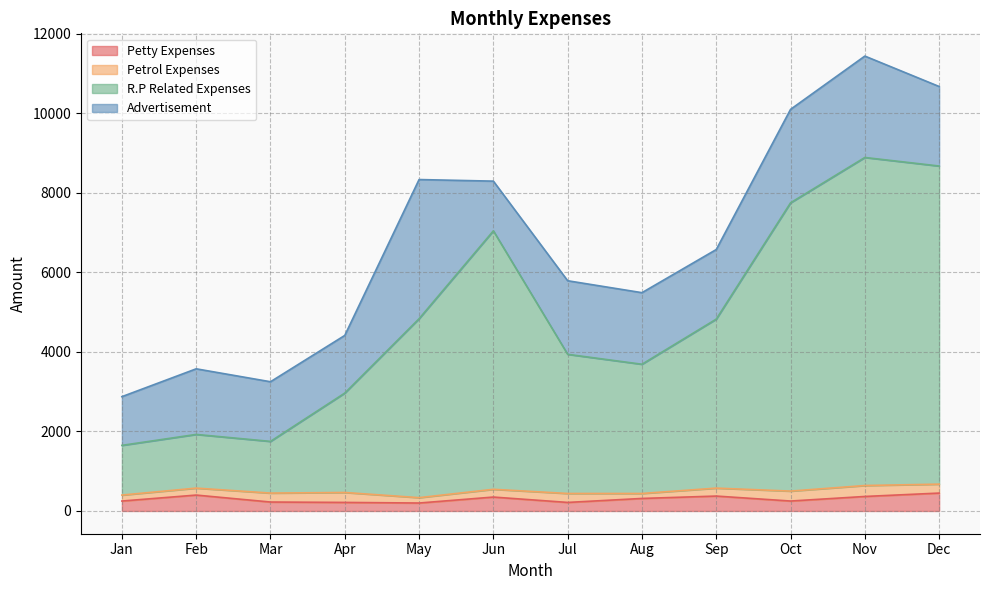

Which series has the largest total across all categories?

R.P Related Expenses